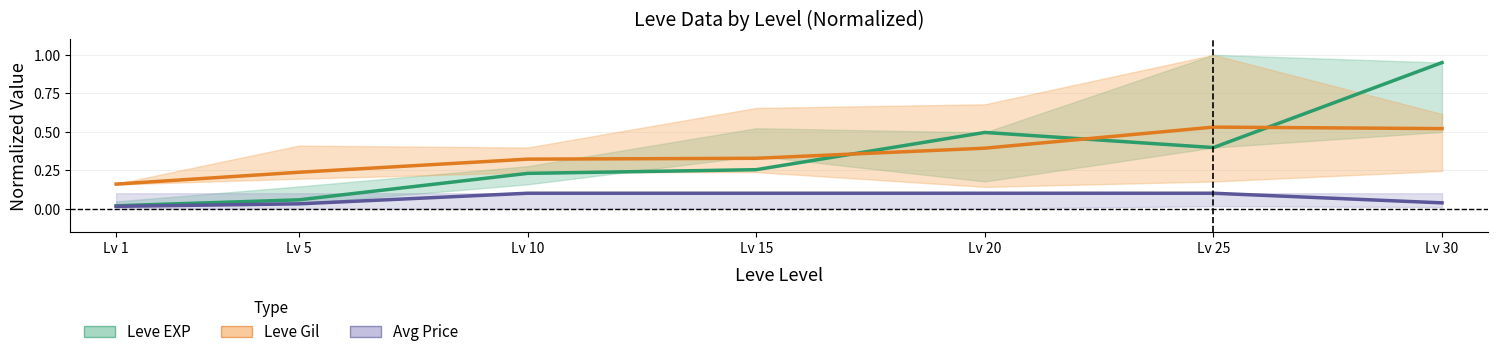

What is the total value across all series at Lv 30?

1.5